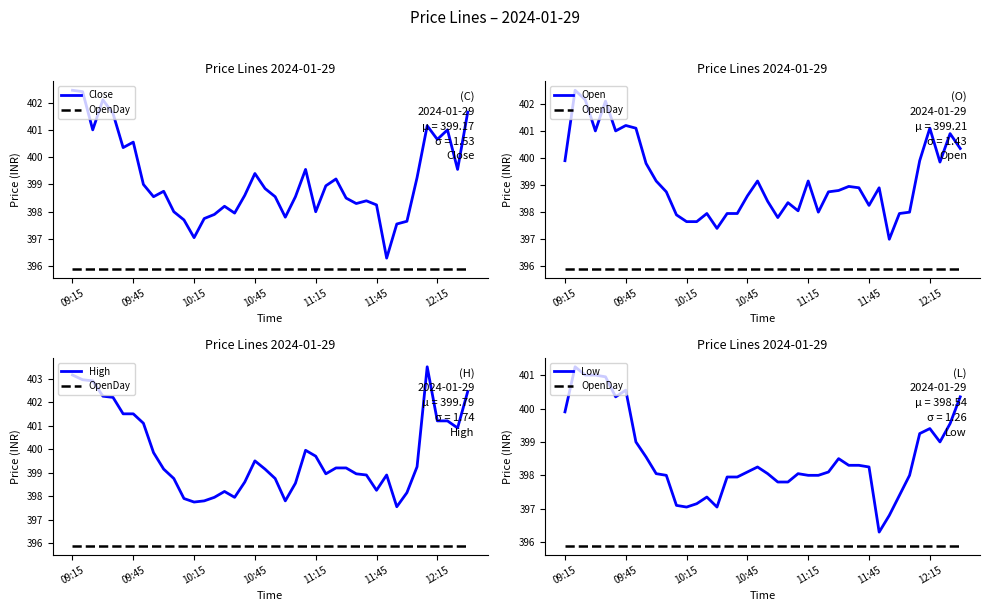

True or false: Close has more than 0 interior local peaks.

True